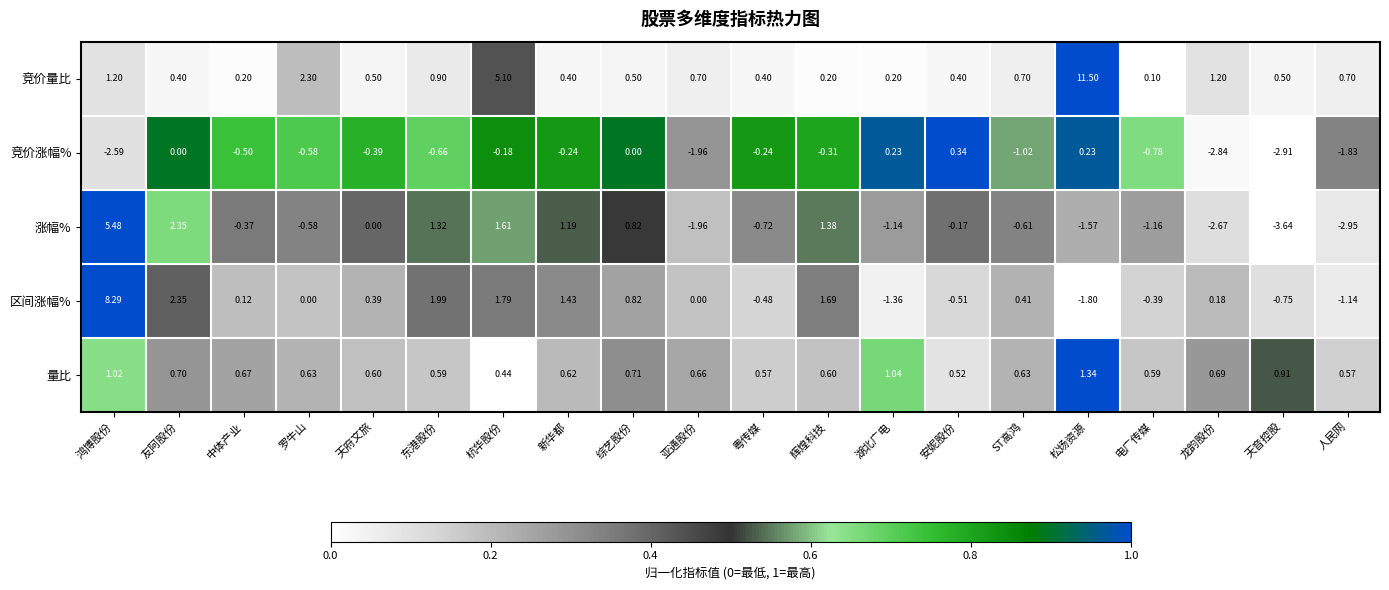

Rank the series at 辉煌科技 from highest to lowest value.

区间涨幅%, 涨幅%, 量比, 竞价量比, 竞价涨幅%